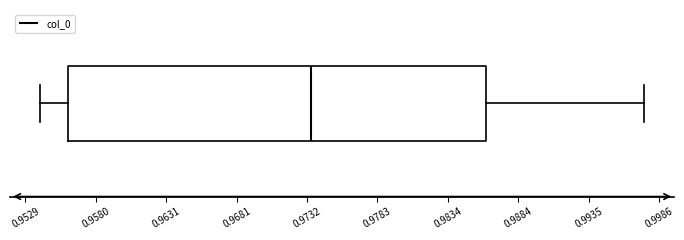

Where does the left whisker of the box end on the x-axis? The values are not printed on the chart, so give them approximately, as read against the axis.

0.954